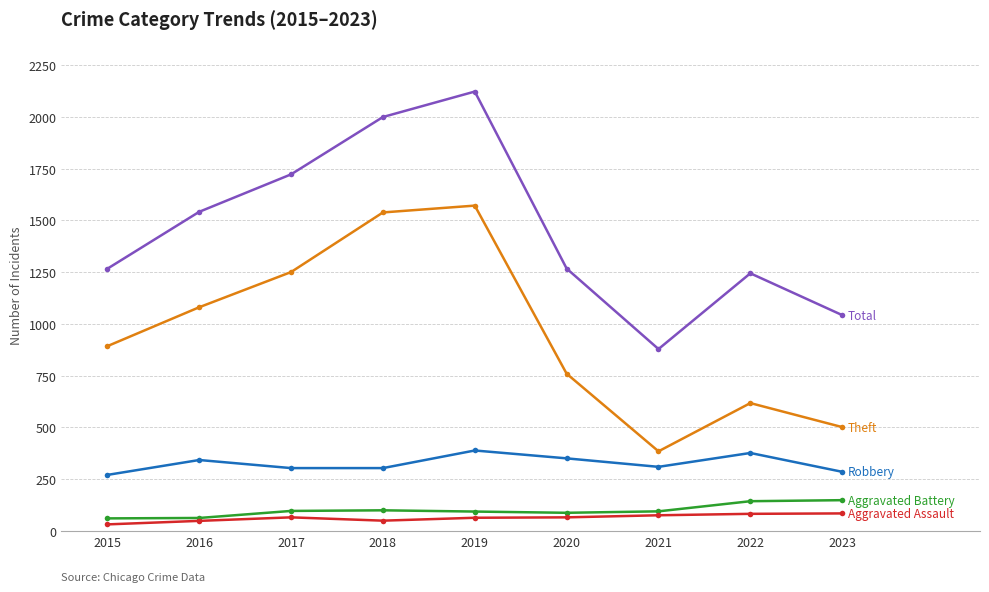

How many series are shown in this chart?

5